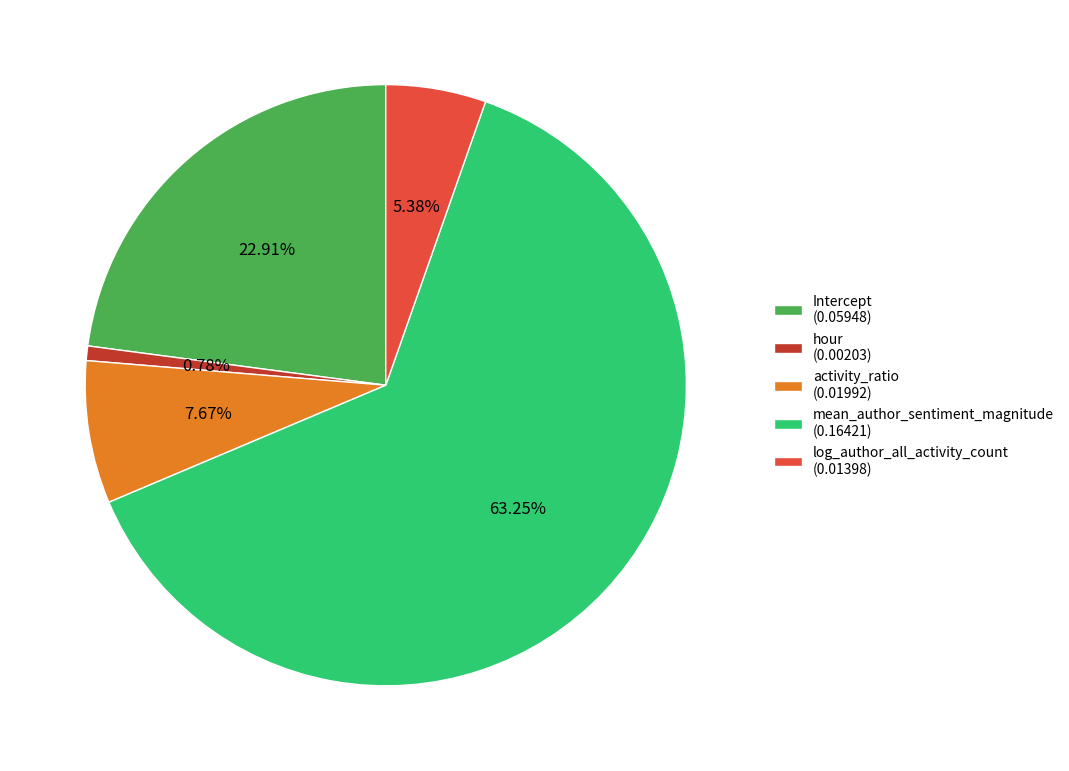

To the nearest percent, what is the difference between the largest and smallest slice percentages?

62%